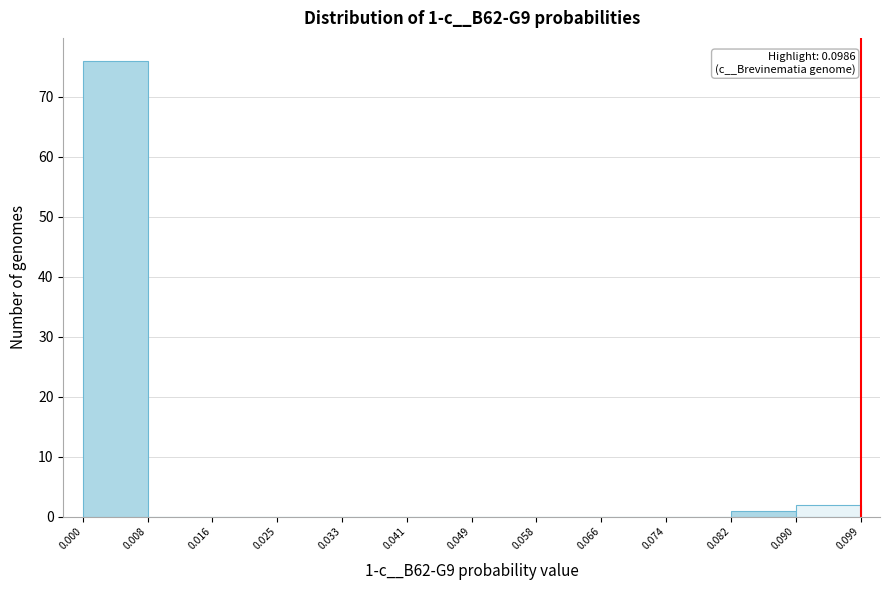

Over which range of the x-axis is the bar tallest?

0.000 to 0.008